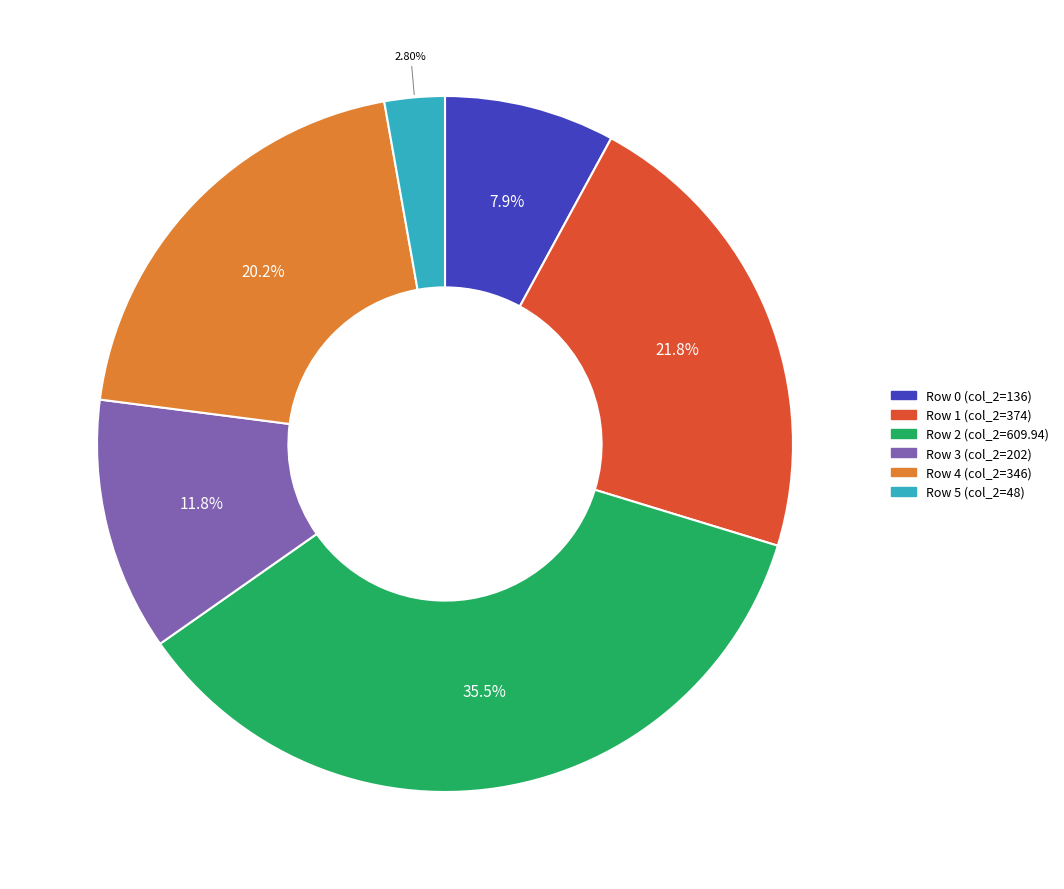

Does any single category account for the majority?

No